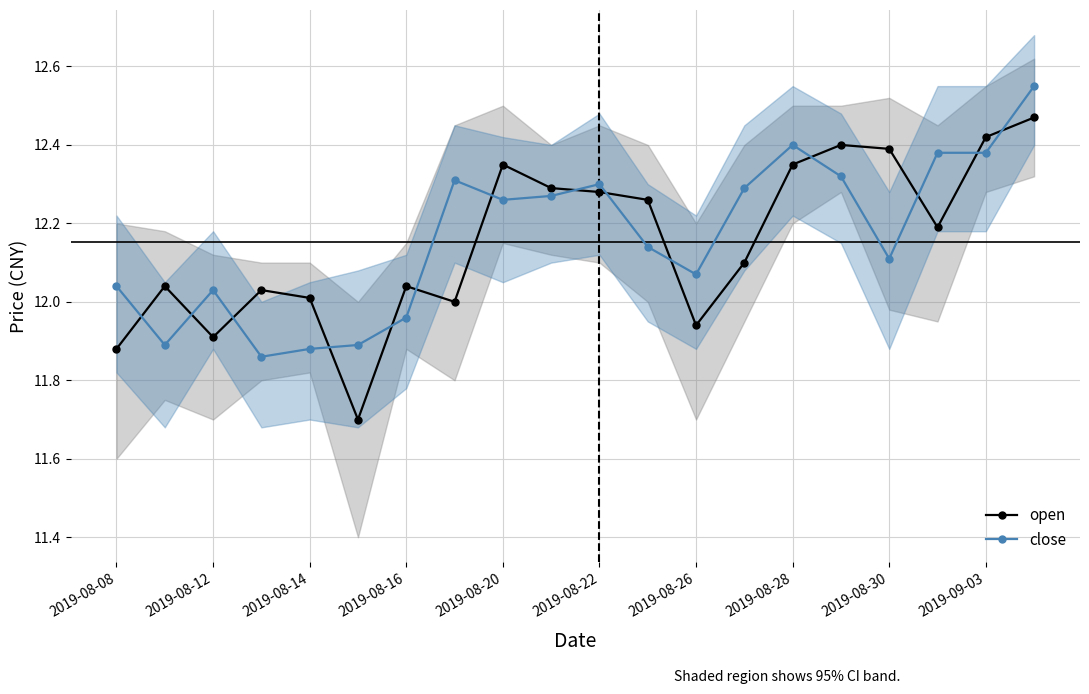

Count the number of categories in the chart.

20